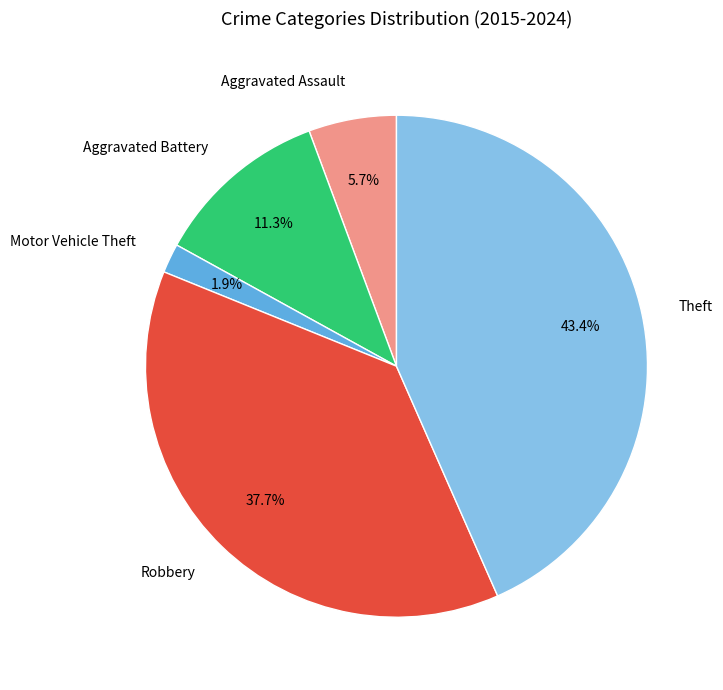

Rank the categories by value from highest to lowest.

Theft, Robbery, Aggravated Battery, Aggravated Assault, Motor Vehicle Theft